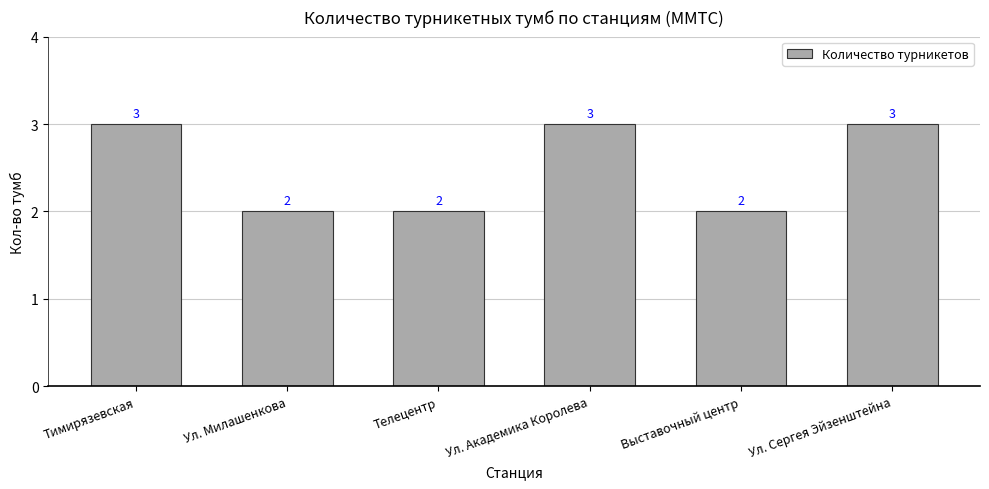

What is the difference between the maximum and minimum values?

1